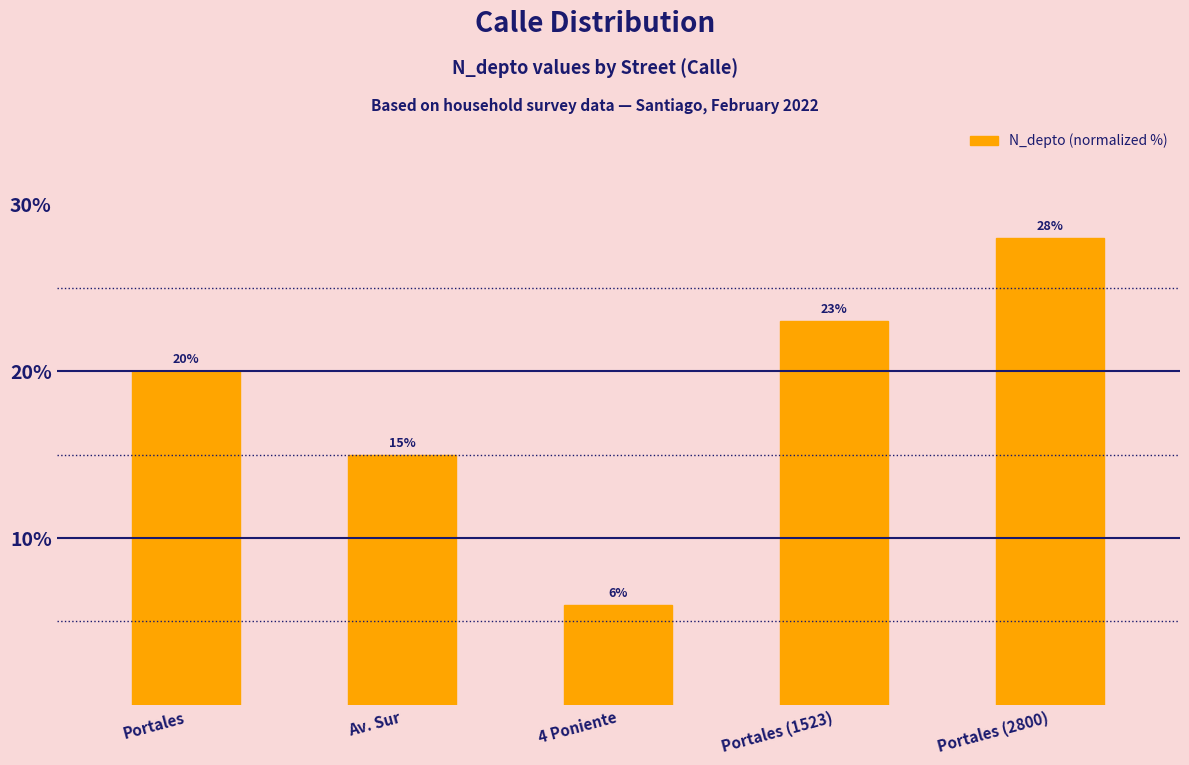

Does the chart contain any negative values?

No